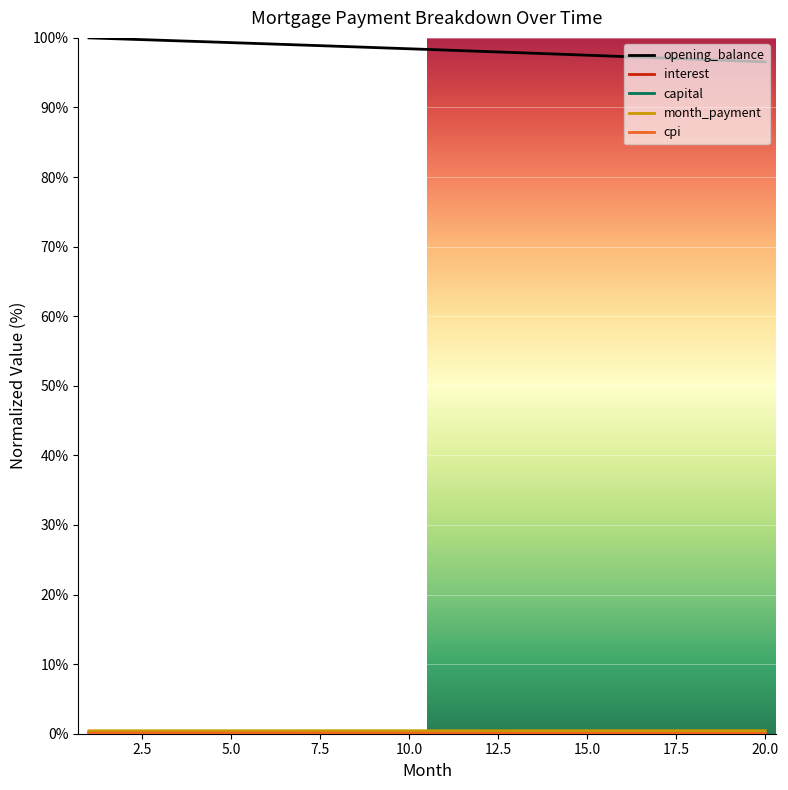

Which series has the widest spread of values?

opening_balance